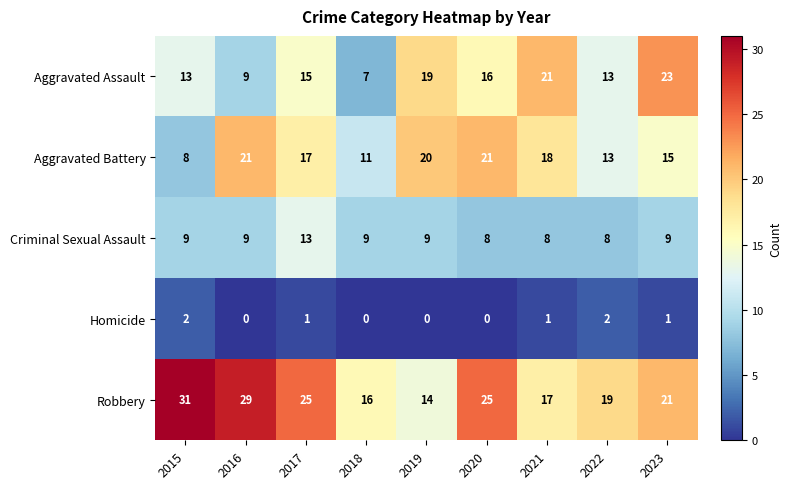

Is it true that Aggravated Battery equals 3 at 2015?

False